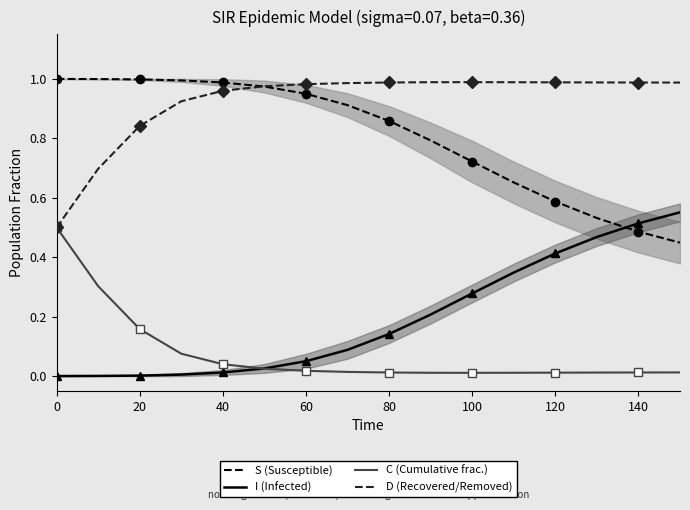

What is the maximum value shown in the chart?

1.0